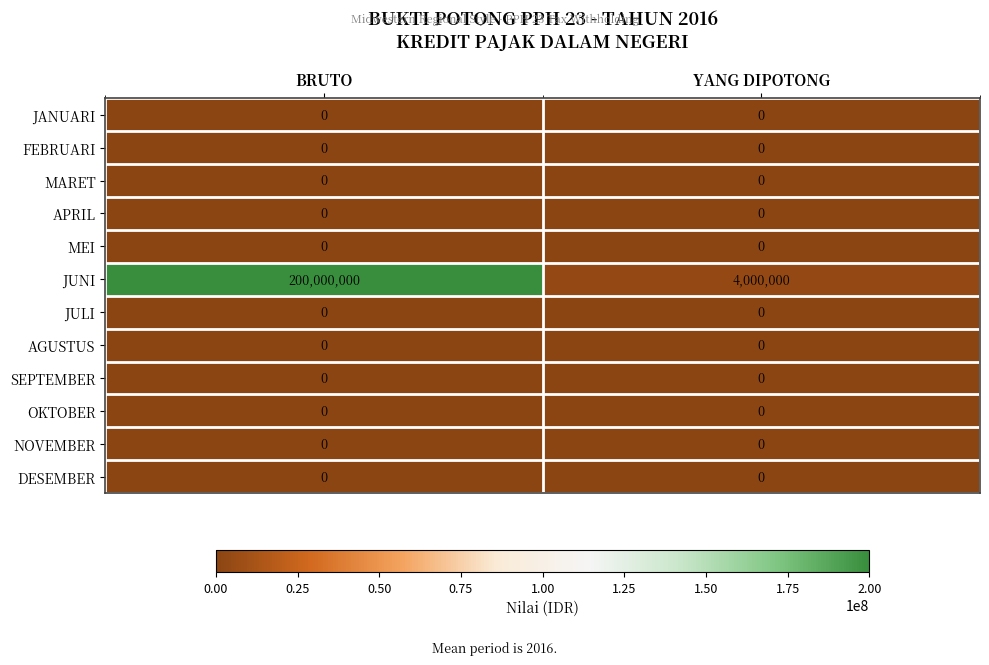

True or false: JUNI has a value of 114205171 at BRUTO.

False